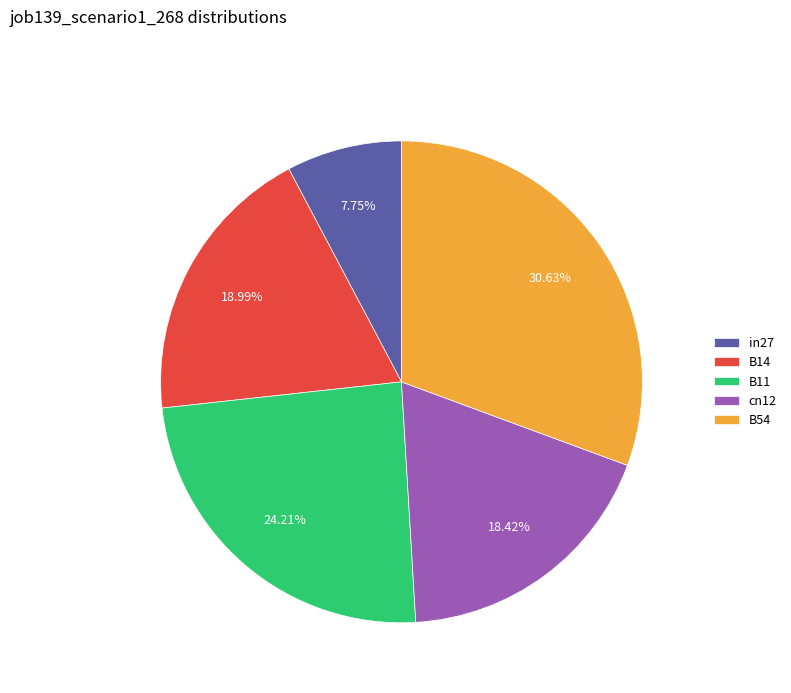

What percentage is the in27 slice, to the nearest percent?

8%